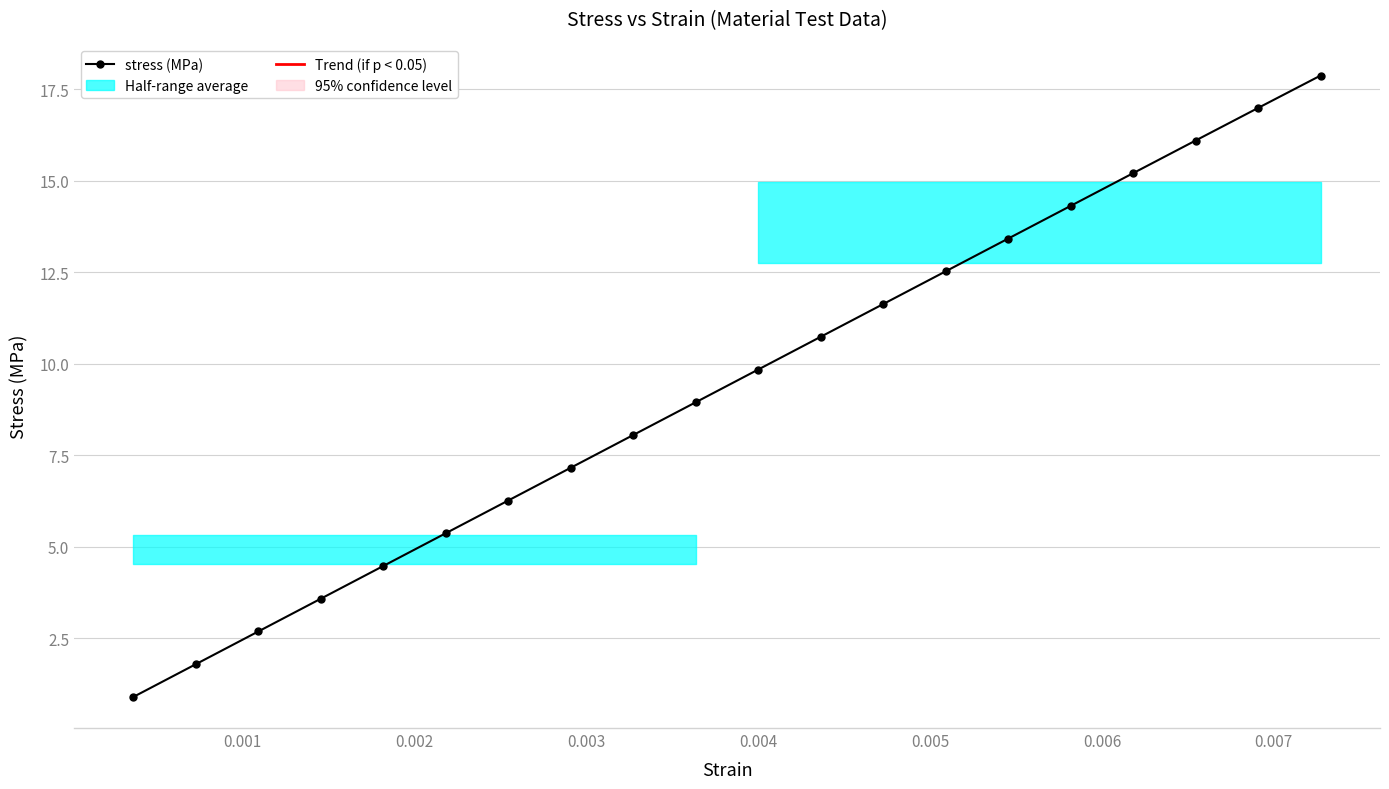

Reading left to right, list all the values displayed in this chart.

0.9	1.8	2.7	3.6	4.5	5.4	6.3	7.2	8.1	8.9	9.8	10.7	11.6	12.5	13.4	14.3	15.2	16.1	17.0	17.9